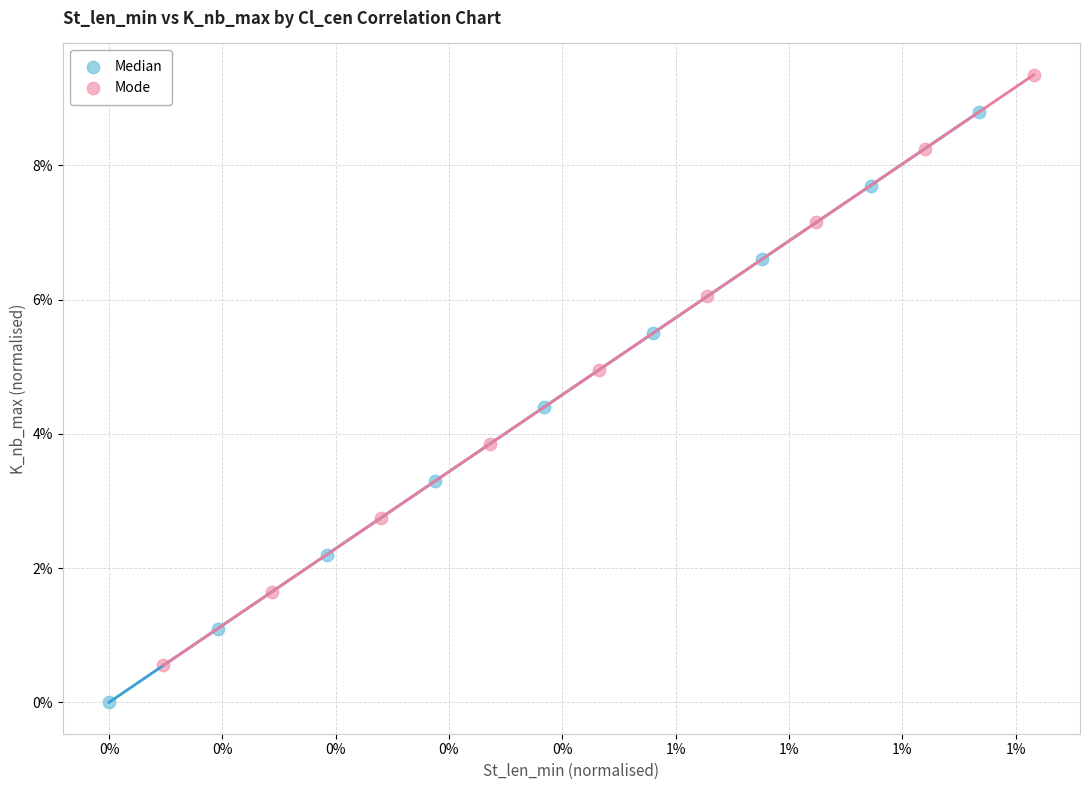

Which series reaches the maximum Y coordinate?

Mode